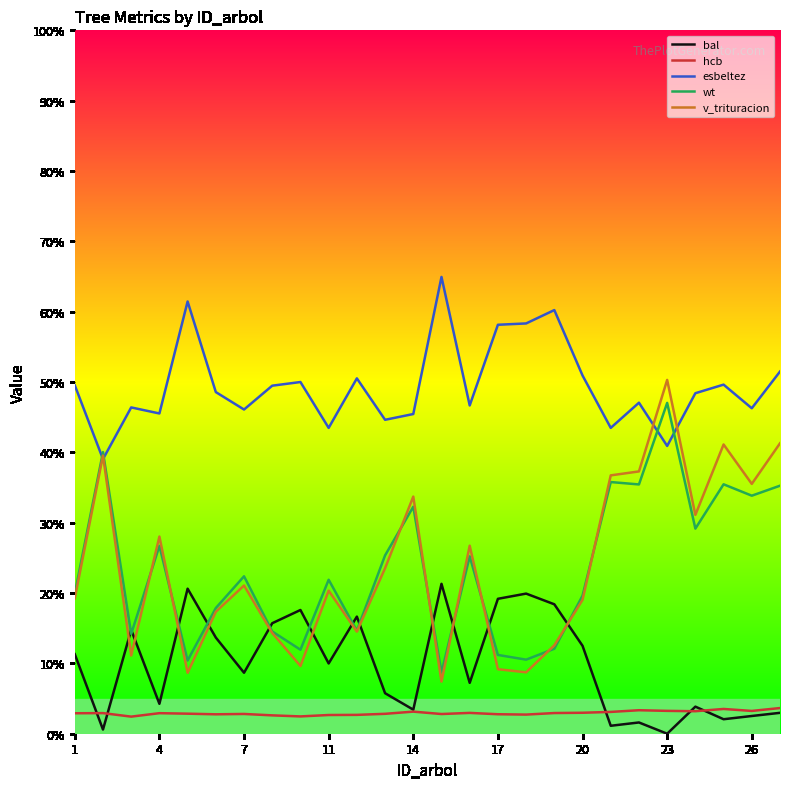

At how many categories does at least one series exceed 43?

25